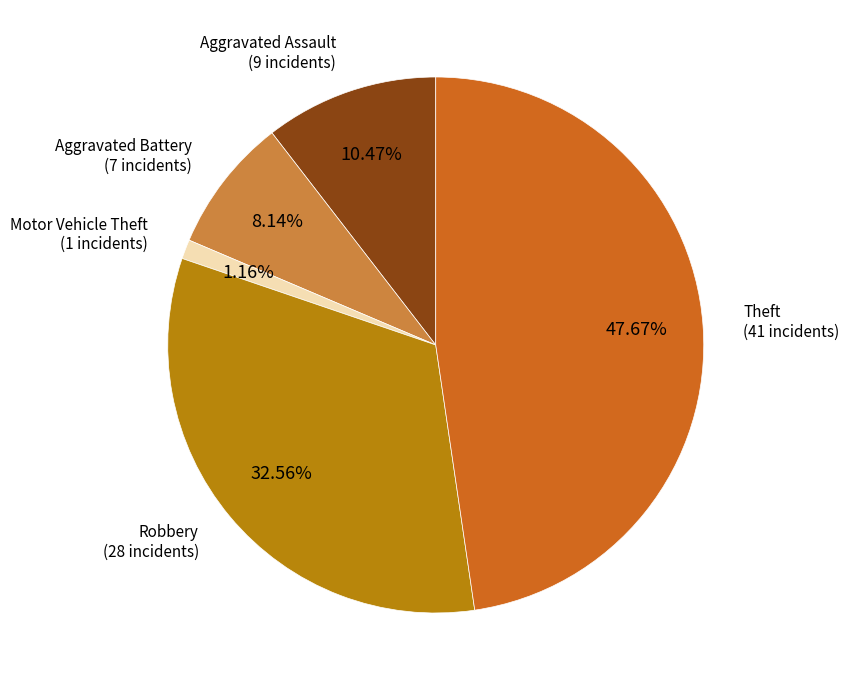

Is there any slice that represents more than half of the pie?

No